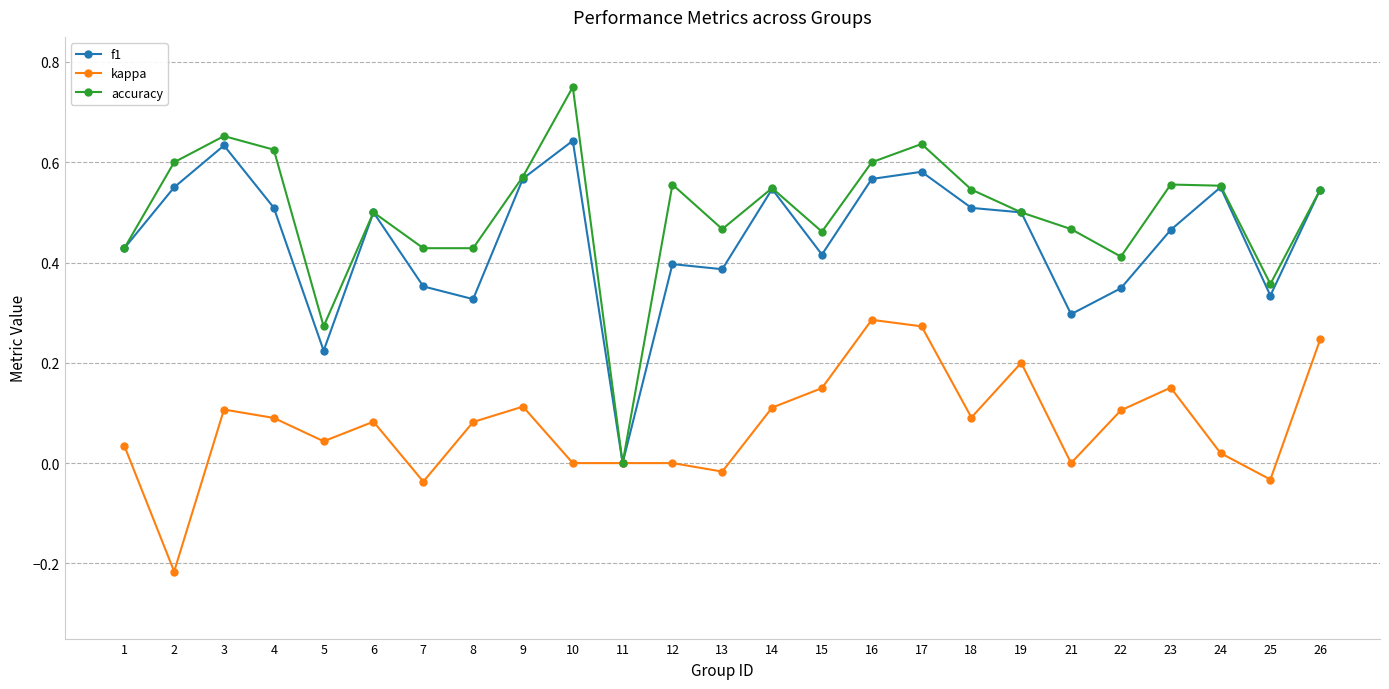

Which series has the largest total across all categories?

accuracy